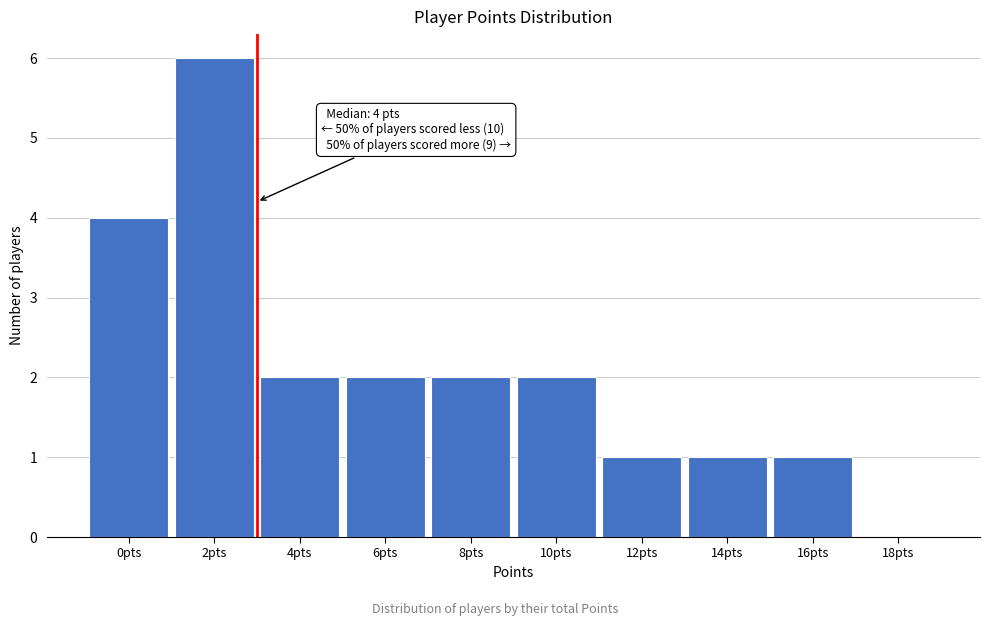

Reading left to right, what are all the values shown in this chart?

0pts=4	2pts=6	4pts=2	6pts=2	8pts=2	10pts=2	12pts=1	14pts=1	16pts=1	18pts=0